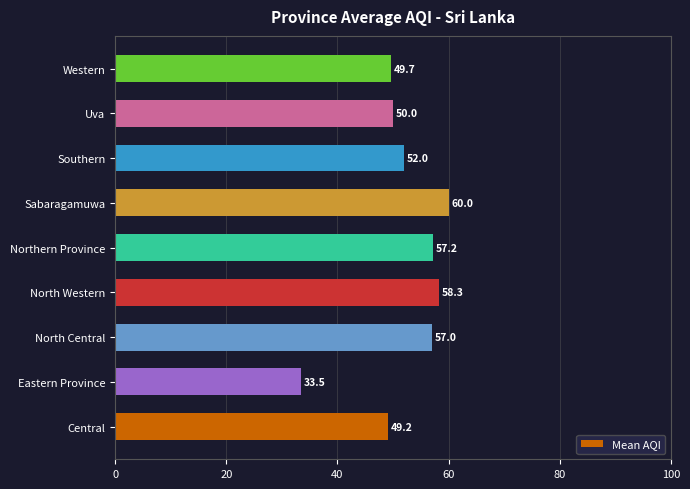

Which category has the highest value across all series?

Sabaragamuwa